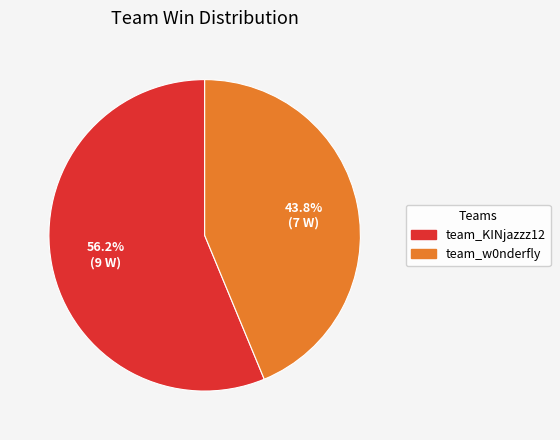

What is the largest slice in the pie chart?

team_KINjazzz12